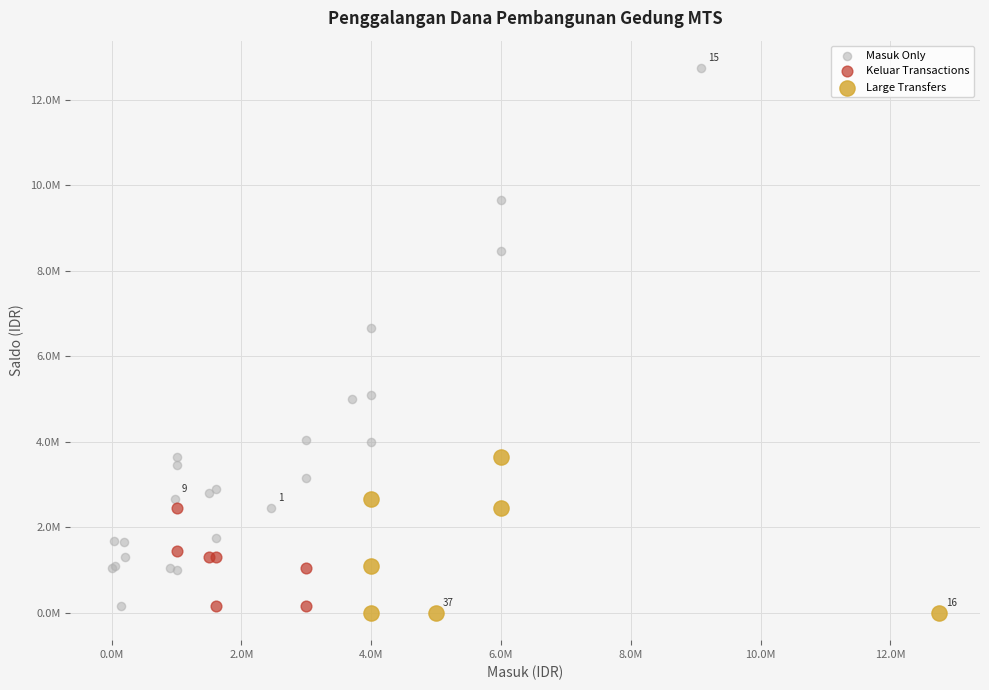

What are all the series names shown in the legend?

Masuk Only, Keluar Transactions, Large Transfers